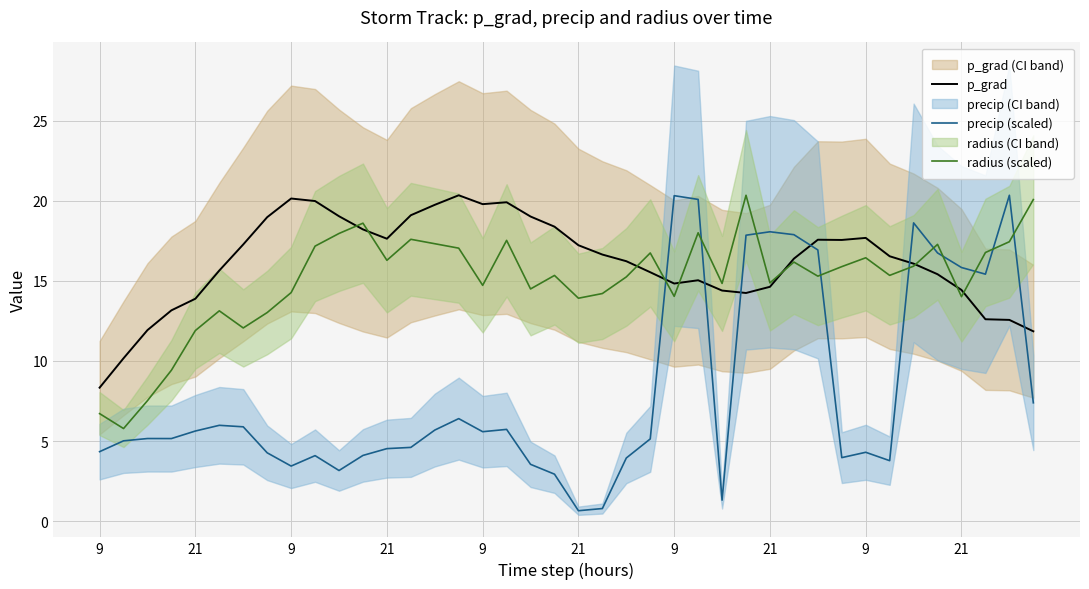

Which series has the widest spread of values?

precip (scaled)